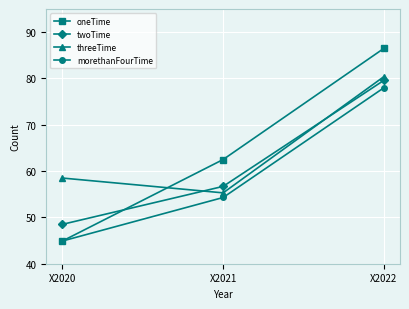

Is the value of twoTime at X2021 greater than the value of morethanFourTime at X2022?

No